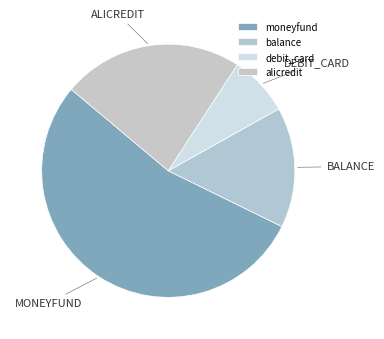

How much of the chart is everything except alicredit?

76.9%